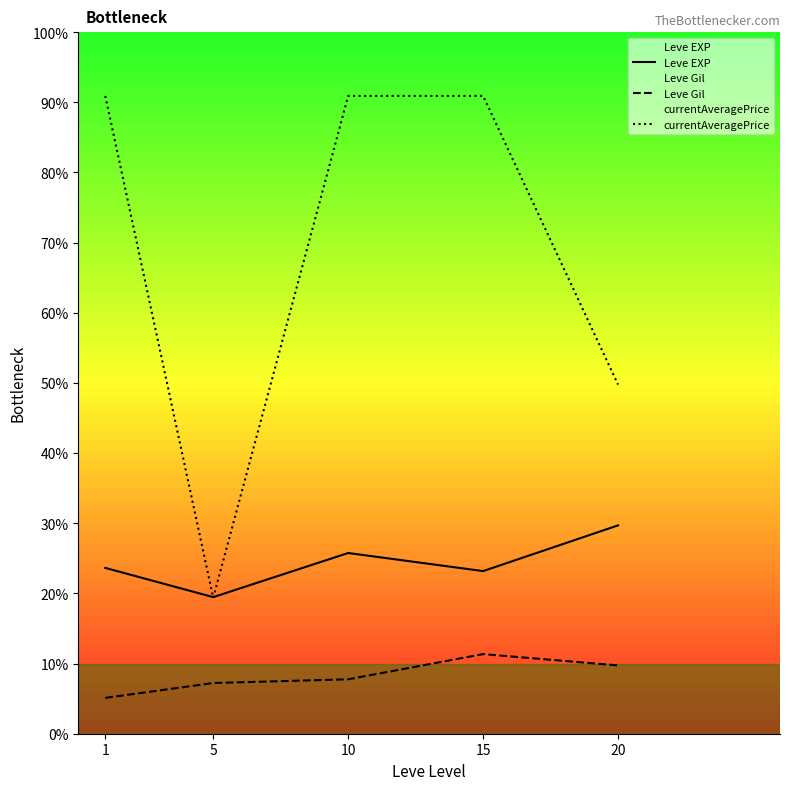

Count the number of data series in this chart.

3